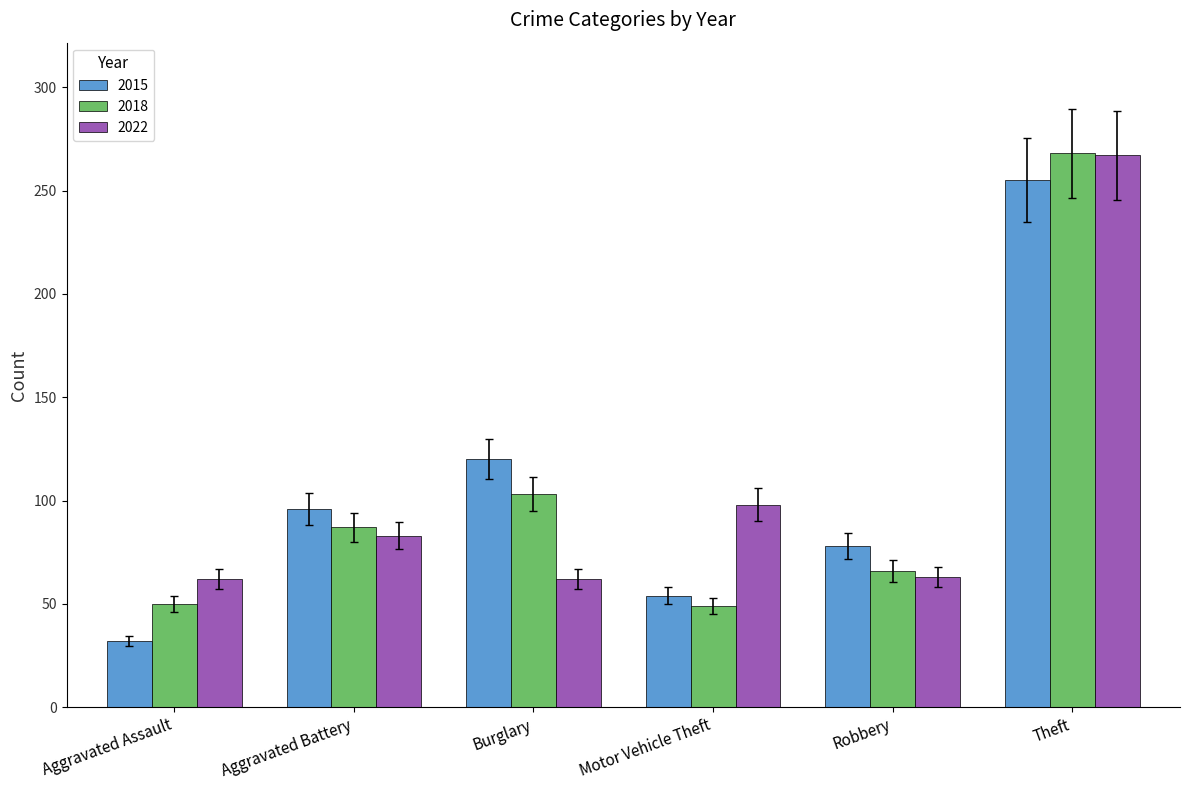

Is the value of 2022 at Motor Vehicle Theft greater than the value of 2015 at Theft?

No